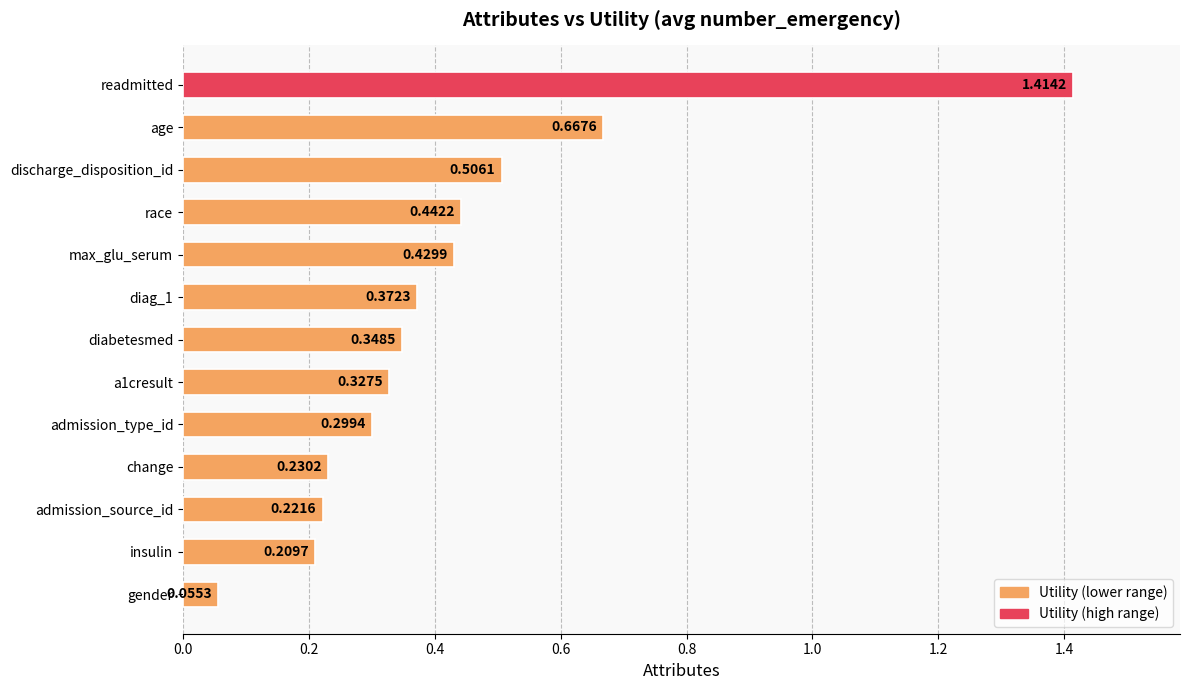

Between race and admission_type_id, which is larger?

race